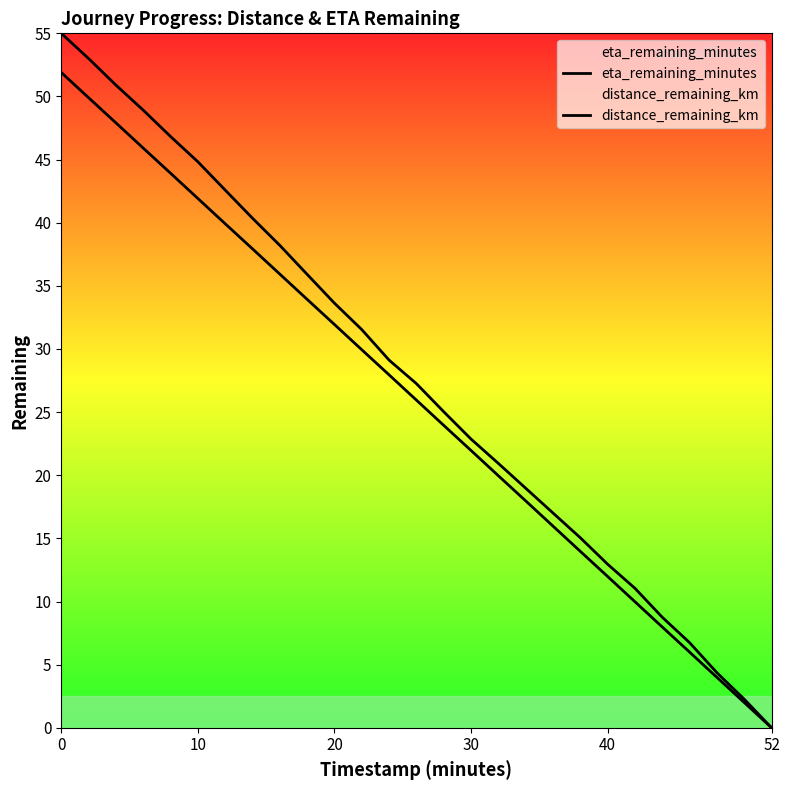

Rank the series by their maximum value, from lowest to highest.

eta_remaining_minutes, distance_remaining_km